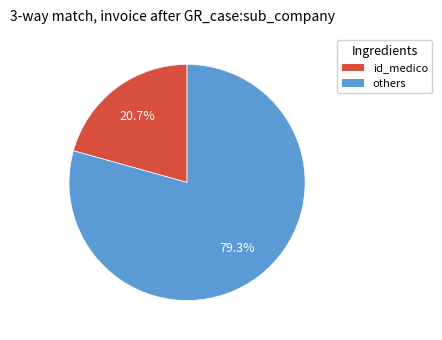

Is there any slice that represents more than half of the pie?

Yes